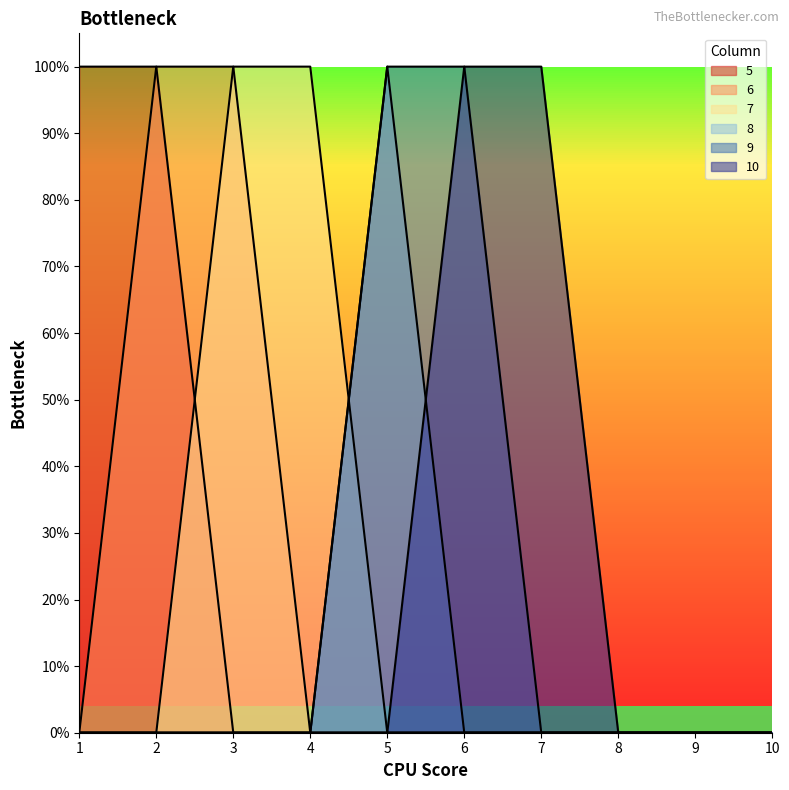

How many values in the 8 series exceed 0?

1